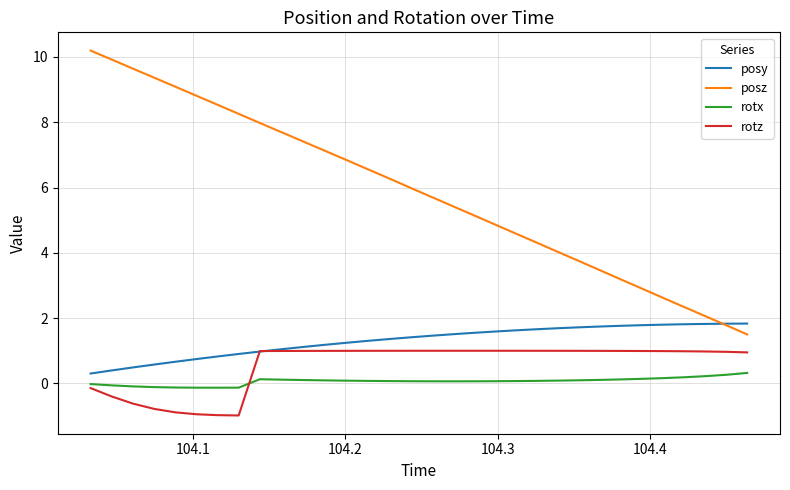

What is the minimum value for rotz?

-1.0